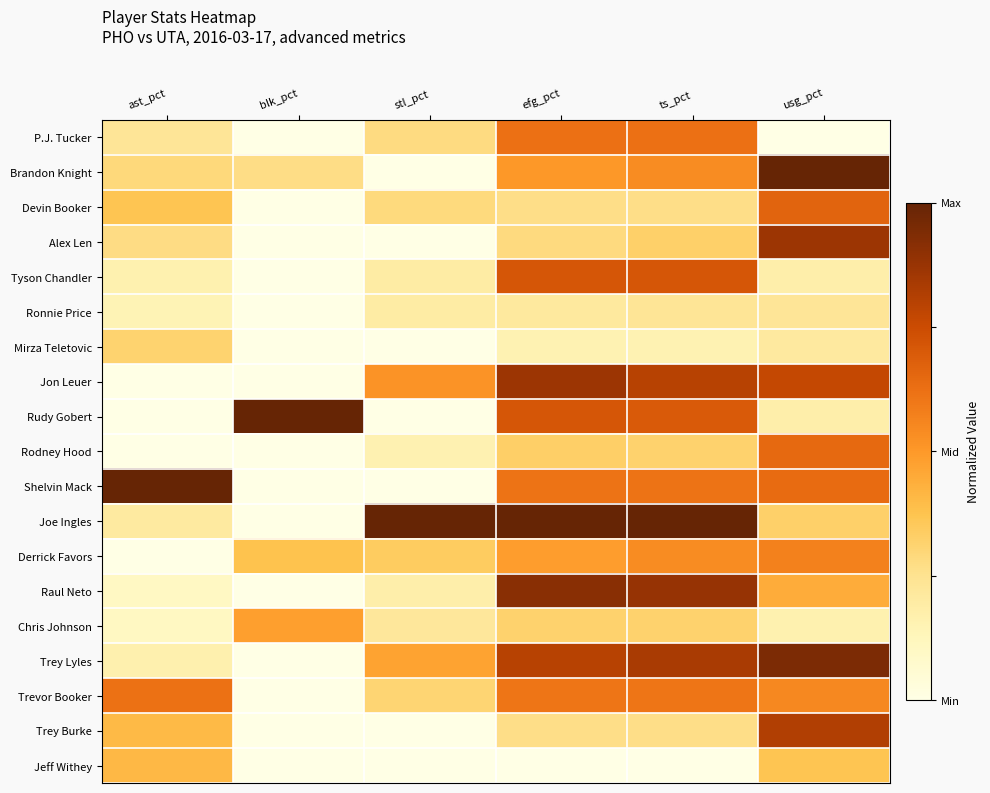

What is the spread (max minus min) of values at stl_pct?

1.0